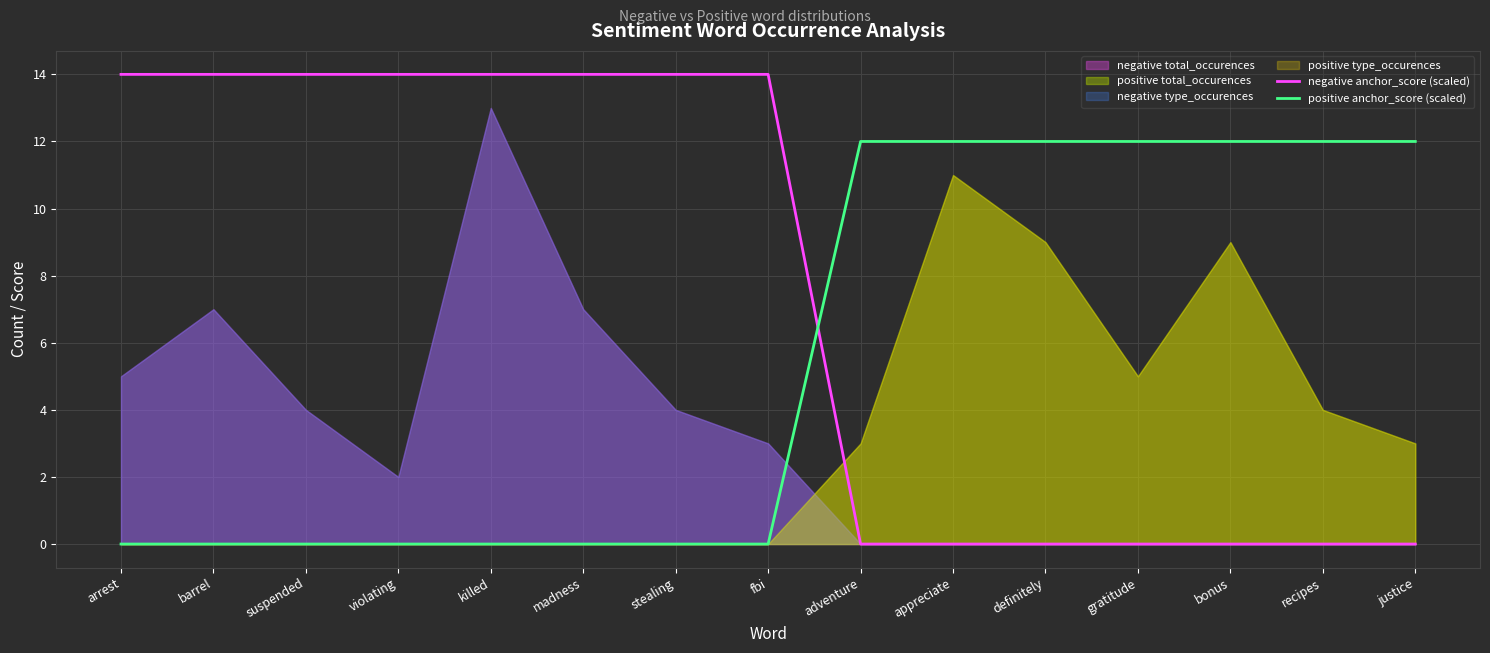

True or false: negative anchor_score (scaled) and positive anchor_score (scaled) cross at least once.

True